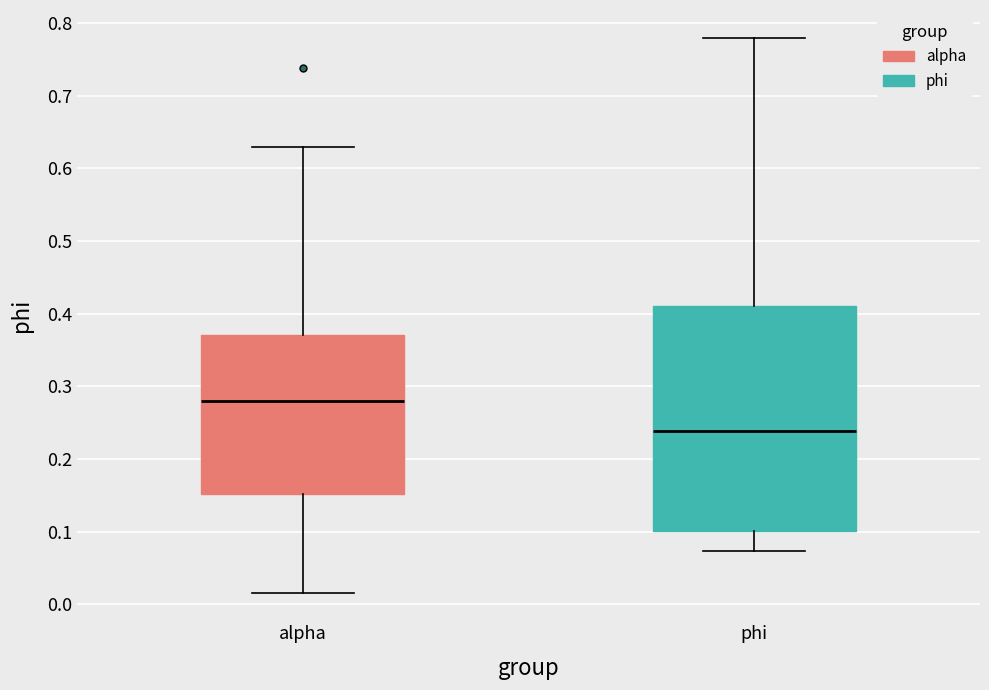

Where does the lower whisker of the box for phi end on the y-axis? The values are not printed on the chart, so give them approximately, as read against the axis.

0.07